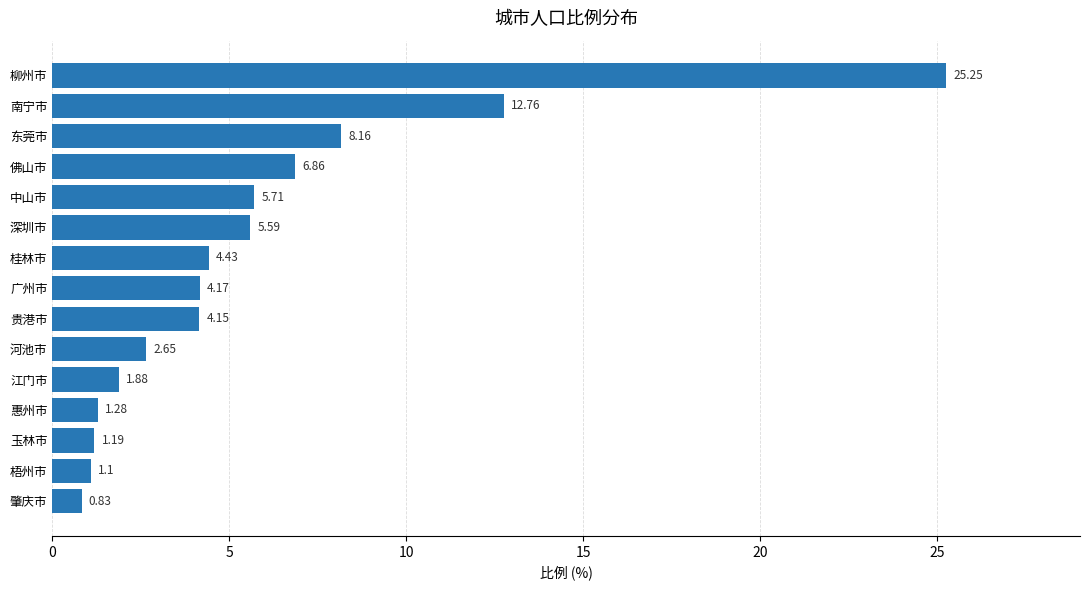

How many bars are there in total?

15